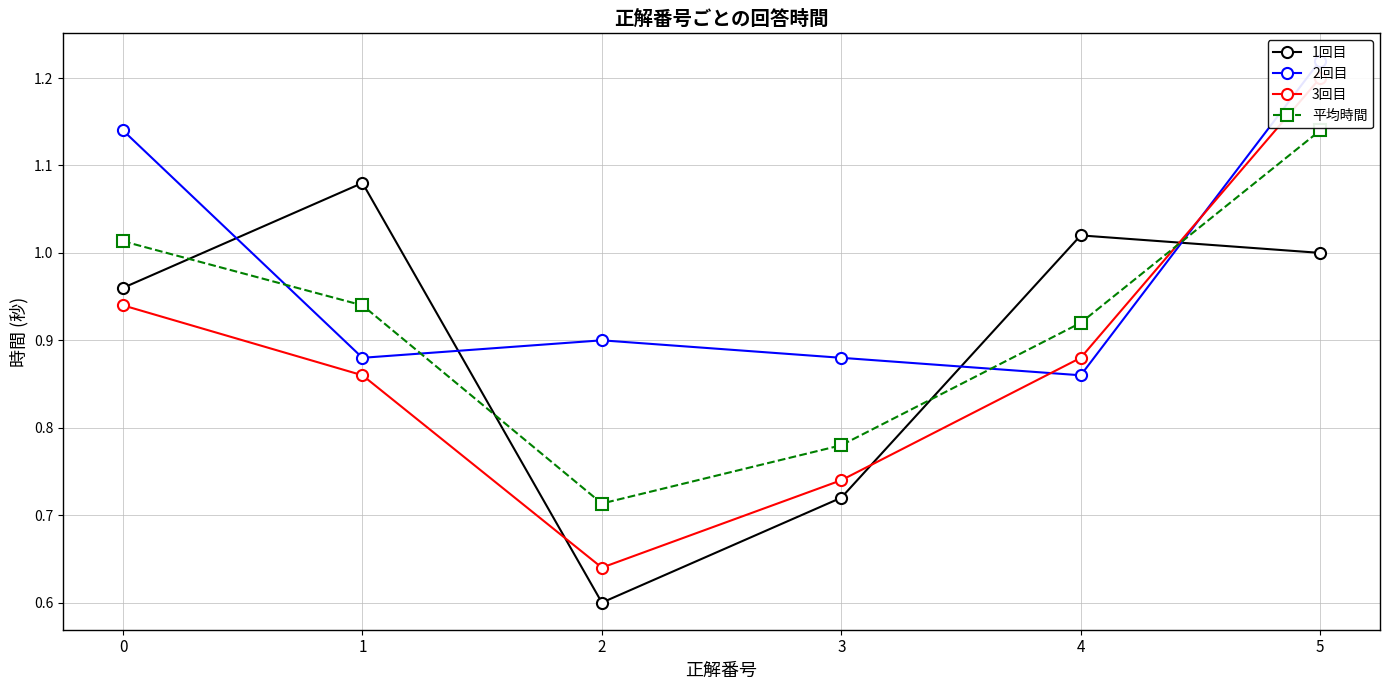

What is the total value across all series at 0?

4.1